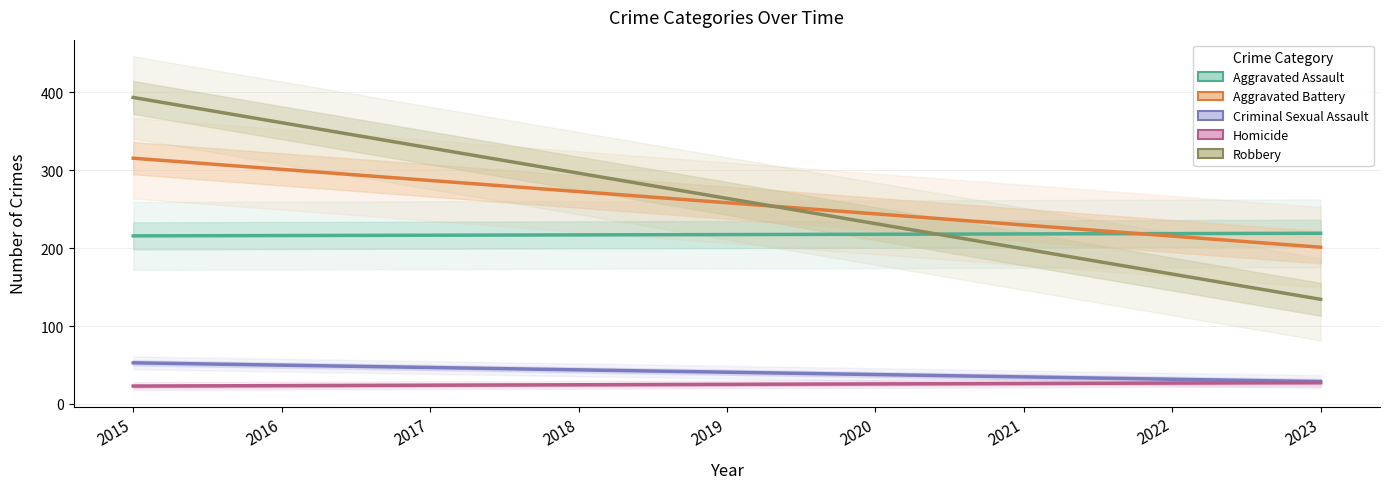

What is the total value across all series at 2020?

756.9